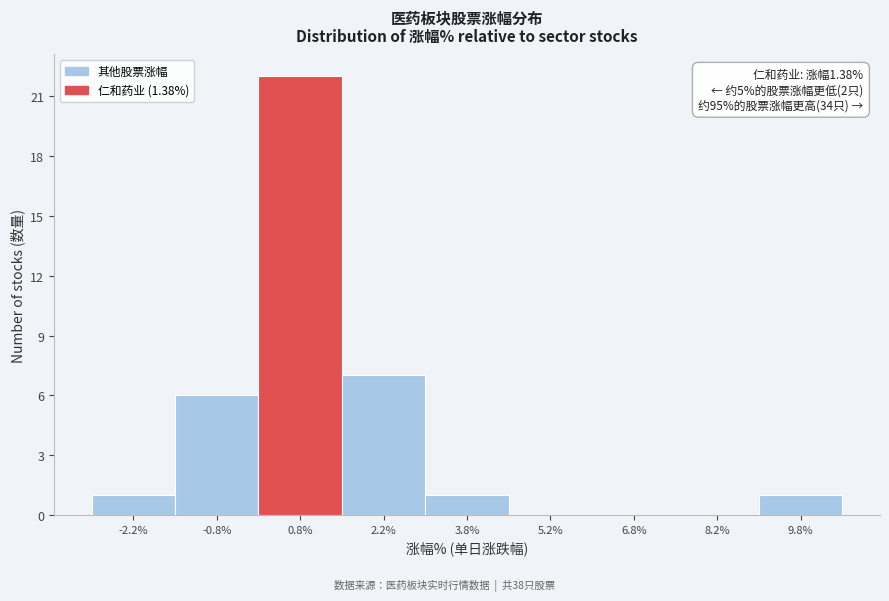

Over which range of the x-axis is the bar tallest?

0.0 to 1.5